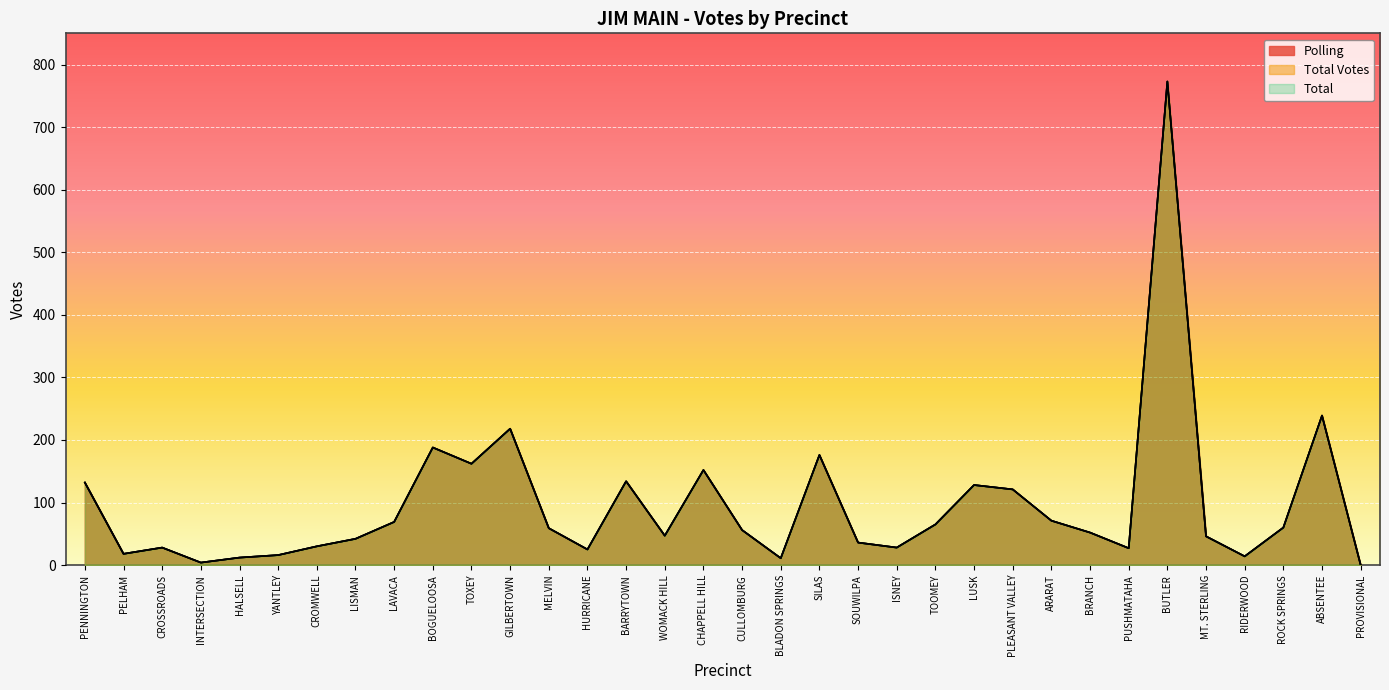

The Total Votes series shows 515 at BUTLER. True or false?

False